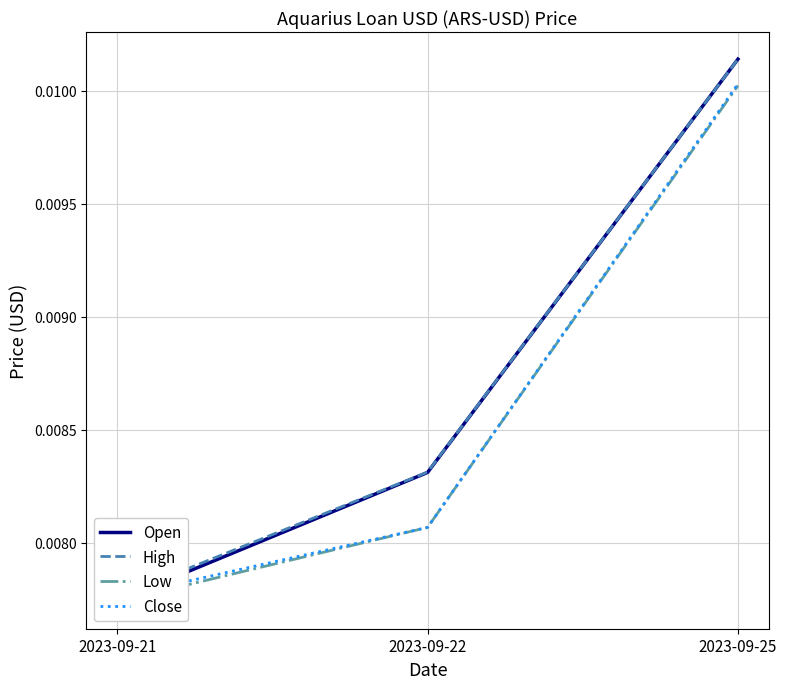

What are all the series names shown in the legend?

Open, High, Low, Close